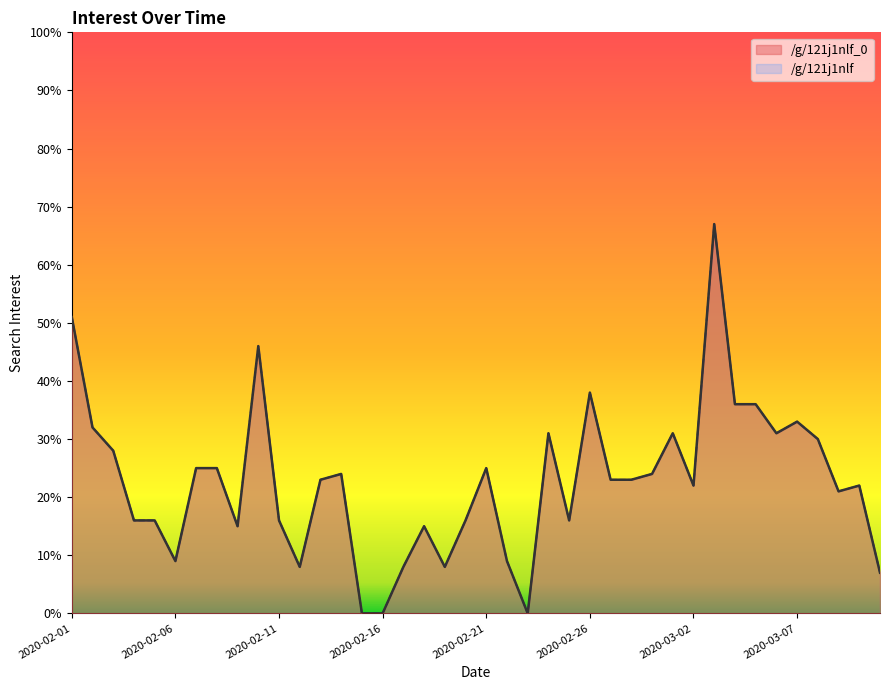

List the labels in order of /g/121j1nlf value, largest first.

2020-03-03, 2020-02-01, 2020-02-10, 2020-02-26, 2020-03-04, 2020-03-05, 2020-03-07, 2020-02-02, 2020-02-24, 2020-03-01, 2020-03-06, 2020-03-08, 2020-02-03, 2020-02-07, 2020-02-08, 2020-02-21, 2020-02-14, 2020-02-29, 2020-02-13, 2020-02-27, 2020-02-28, 2020-03-02, 2020-03-10, 2020-03-09, 2020-02-04, 2020-02-05, 2020-02-11, 2020-02-20, 2020-02-25, 2020-02-09, 2020-02-18, 2020-02-06, 2020-02-22, 2020-02-12, 2020-02-17, 2020-02-19, 2020-03-11, 2020-02-15, 2020-02-16, 2020-02-23